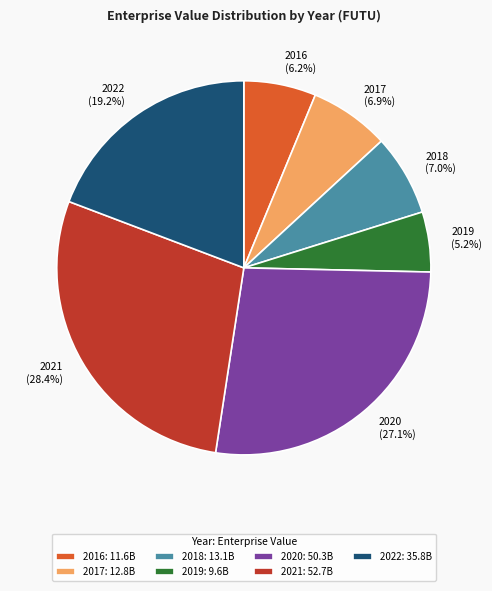

True or false: 2022 accounts for 5% of the total.

False